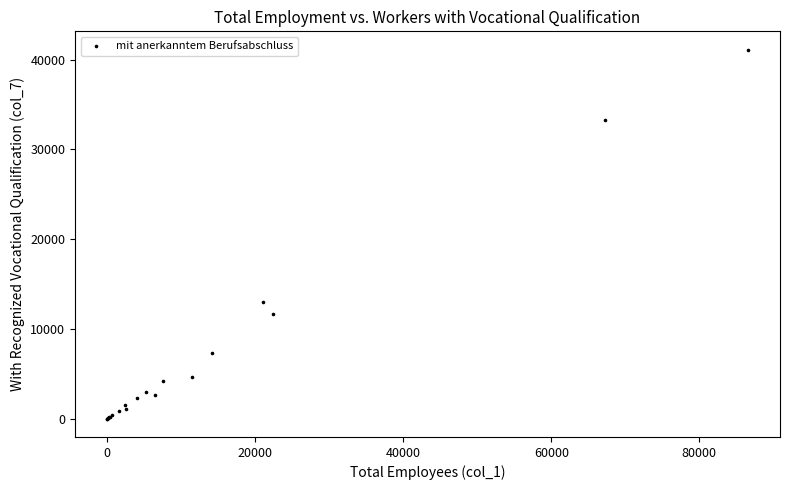

What Y value in the scatter plot is closest to 20544?

12938